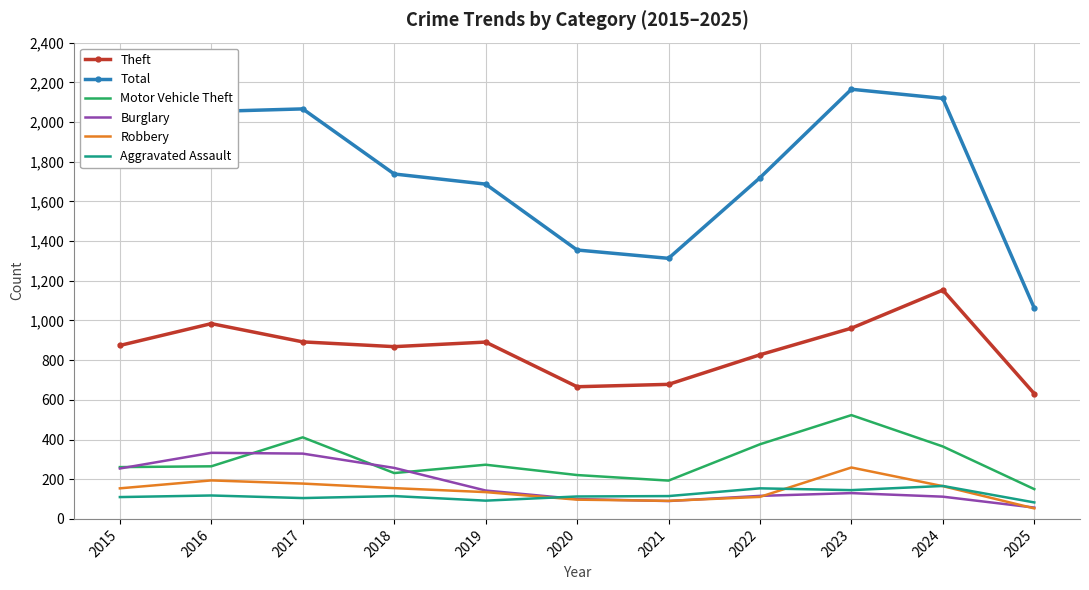

Which series changed the most between 2018 and 2021?

Total